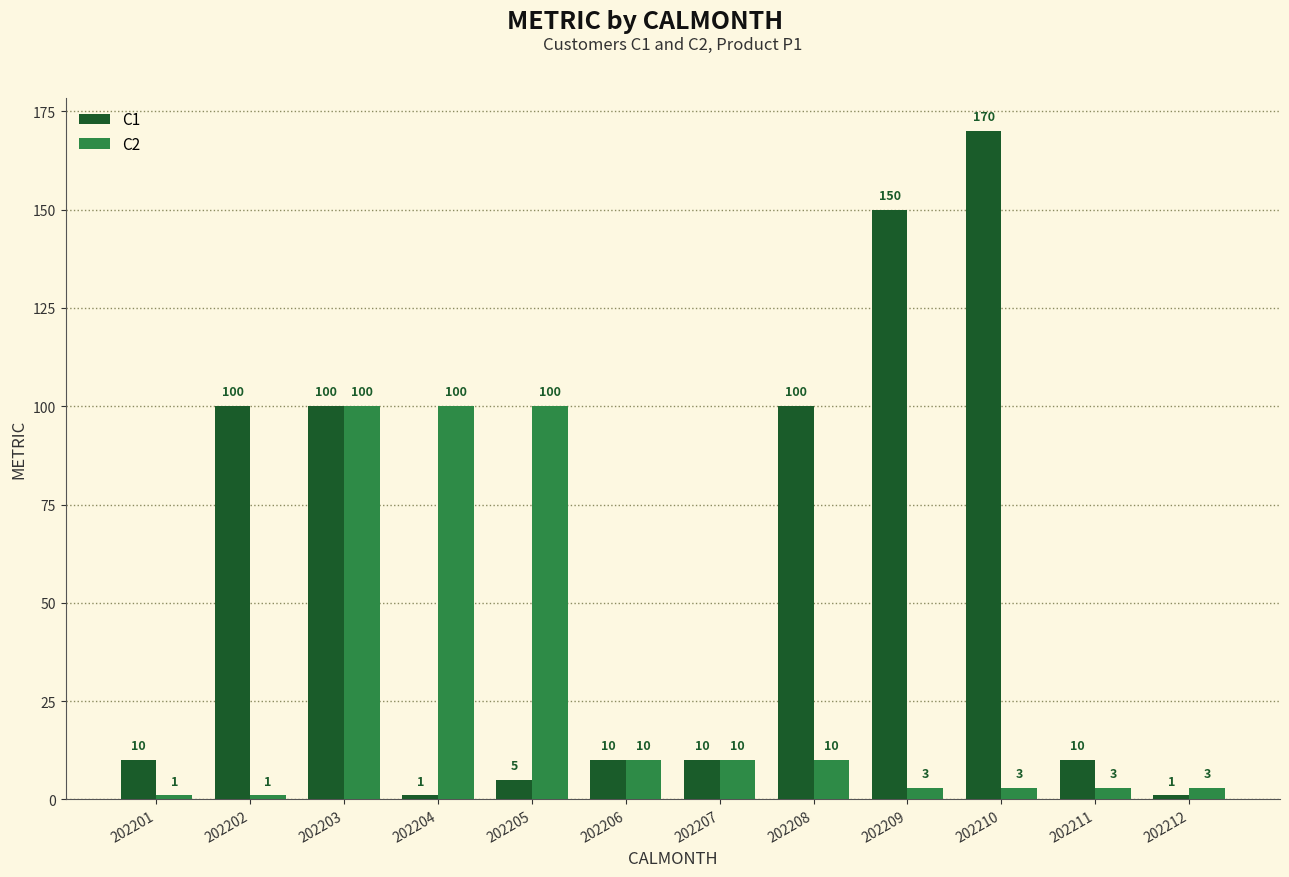

What is the smallest value displayed?

1